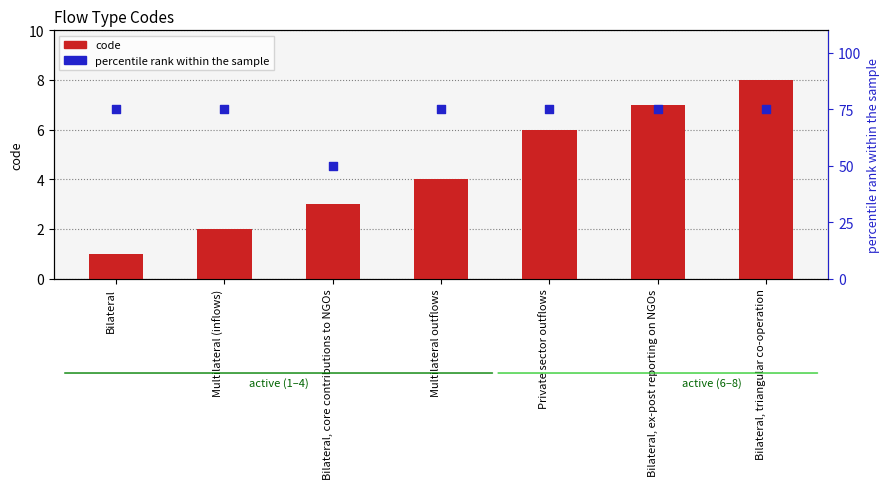

Which series has the widest spread of Y values?

percentile rank within the sample